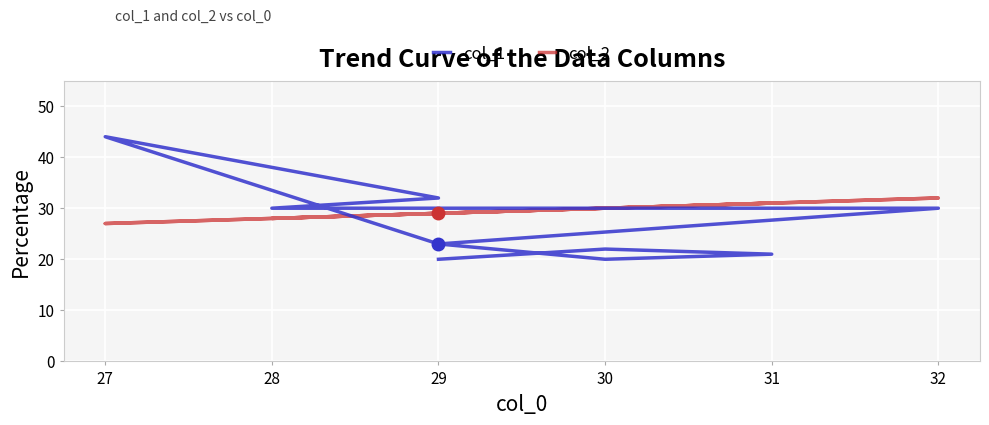

The value of col_2 at 29 is 47. True or false?

False